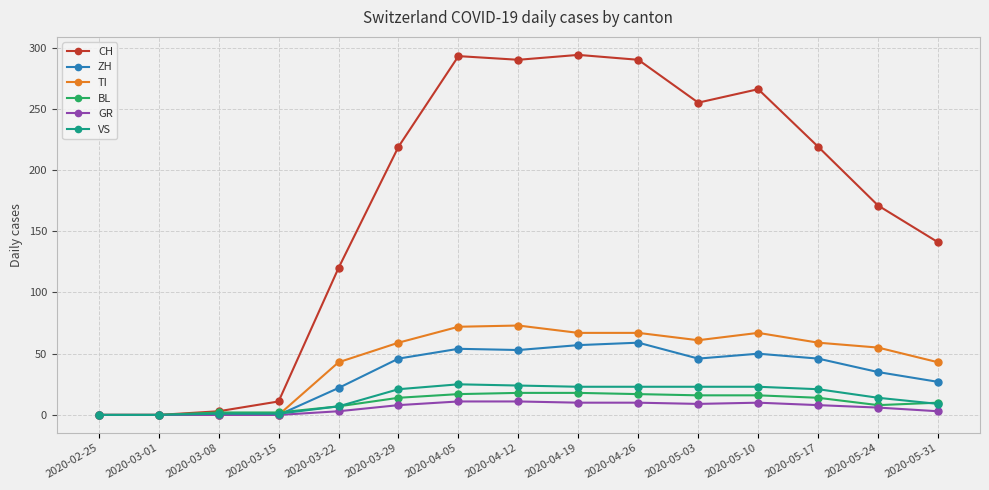

Which series has the largest total across all categories?

CH